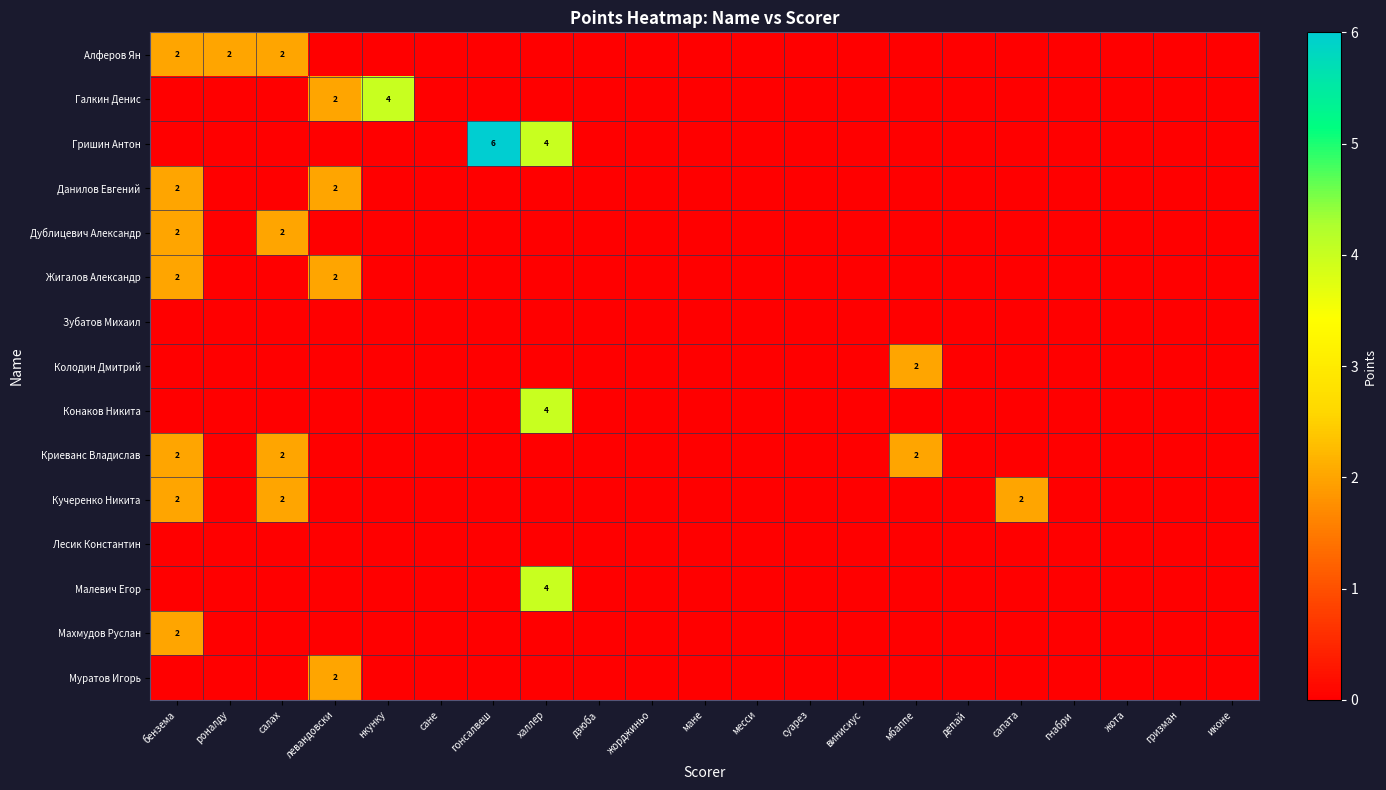

How many Галкин Денис values are between 0 and 1?

19